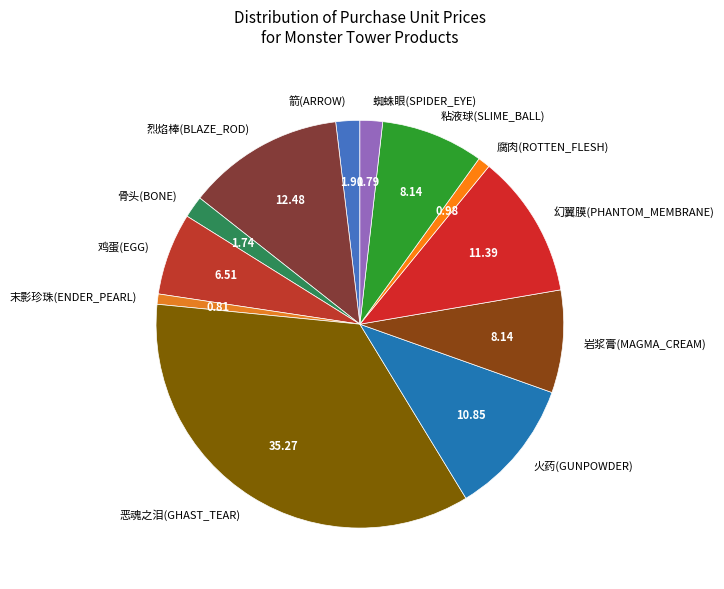

Do 恶魂之泪(GHAST_TEAR) and 幻翼膜(PHANTOM_MEMBRANE) together represent more than half of the pie?

No